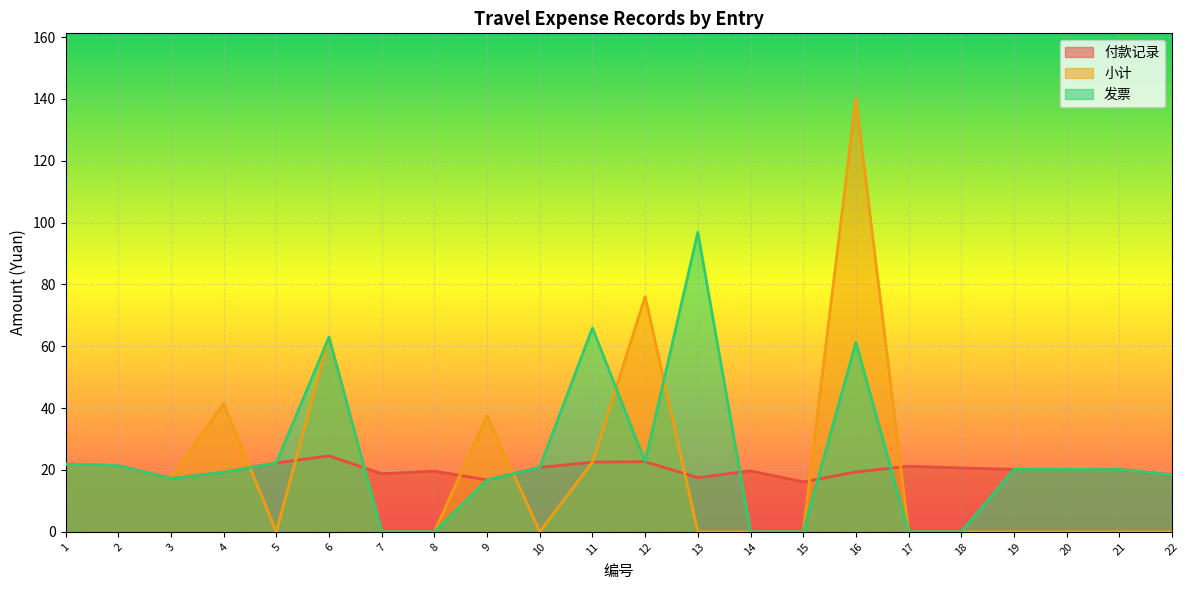

Is it true that 发票 equals 16.8 at 9?

True